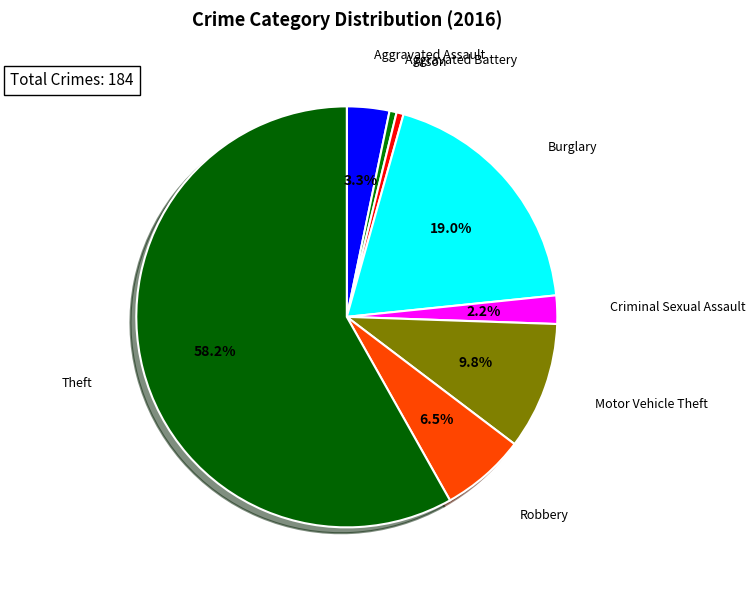

Which has a higher value, Criminal Sexual Assault or Aggravated Battery?

Criminal Sexual Assault